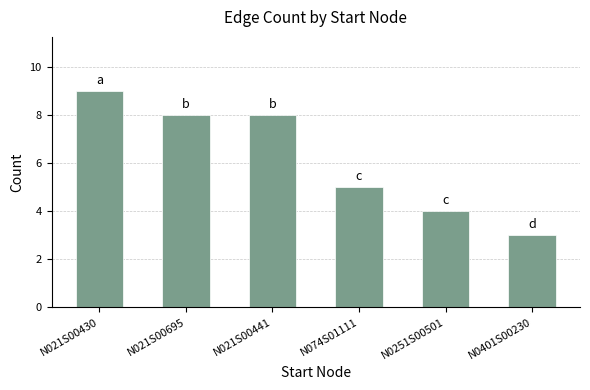

Count the number of categories in the chart.

6